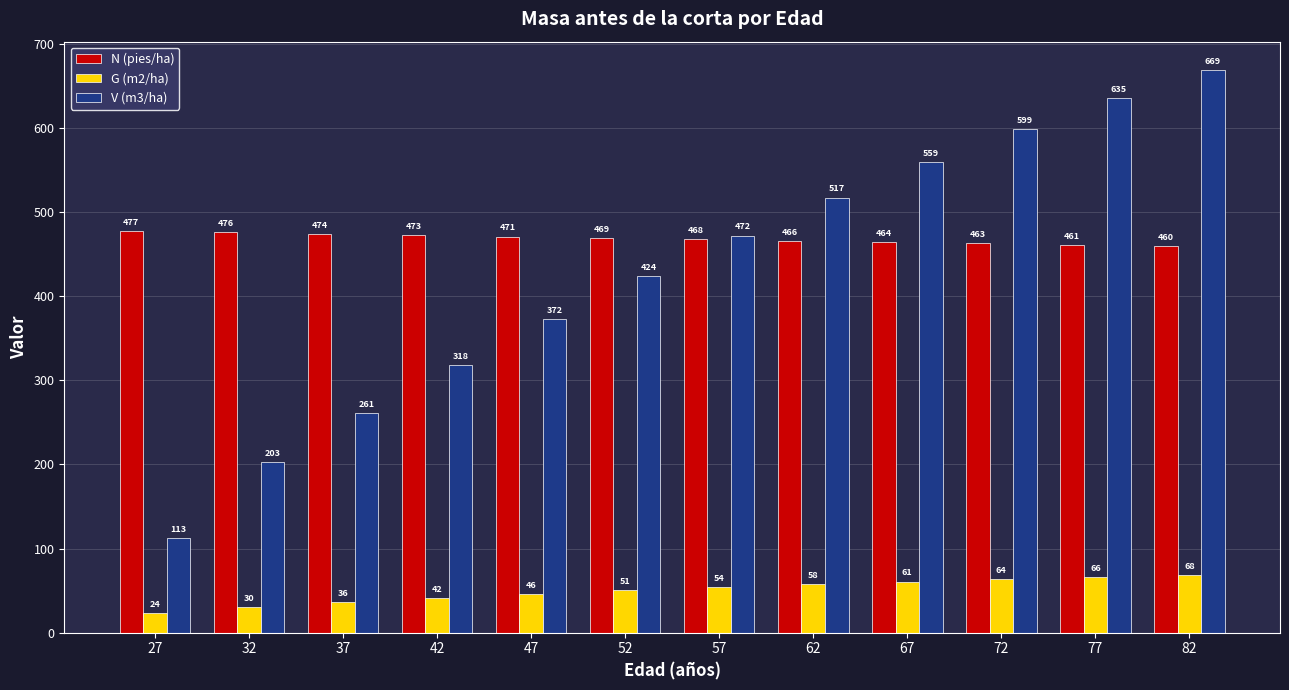

The G (m2/ha) series shows 84.5 at 57. True or false?

False